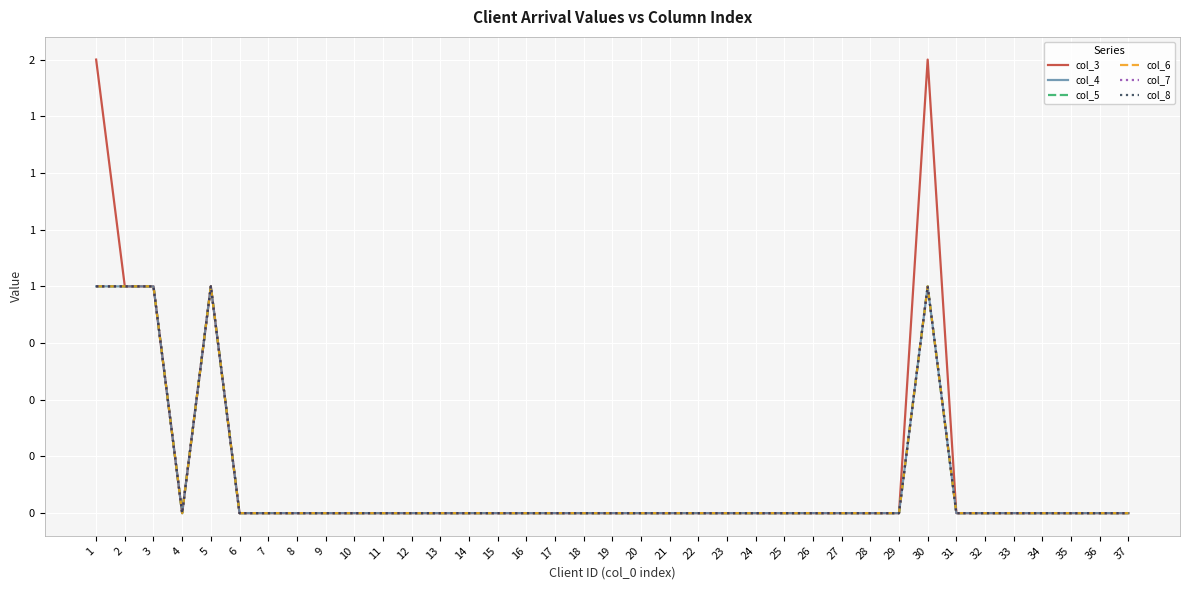

Which series has the largest total across all categories?

col_3